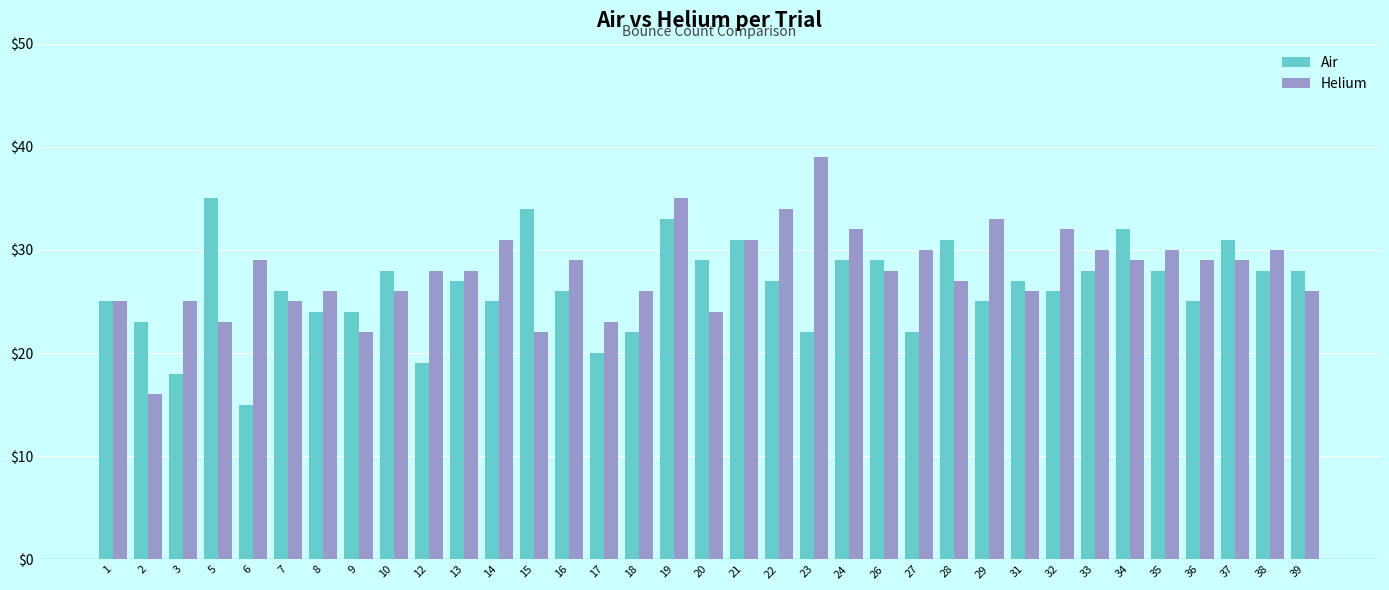

At 37, list the series in order from smallest to largest.

Helium, Air